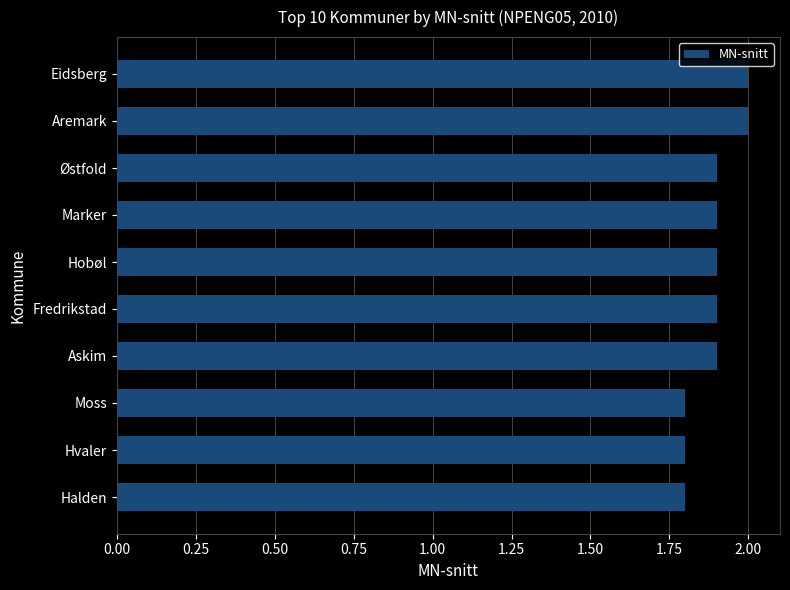

How many values are between 1 and 2?

10